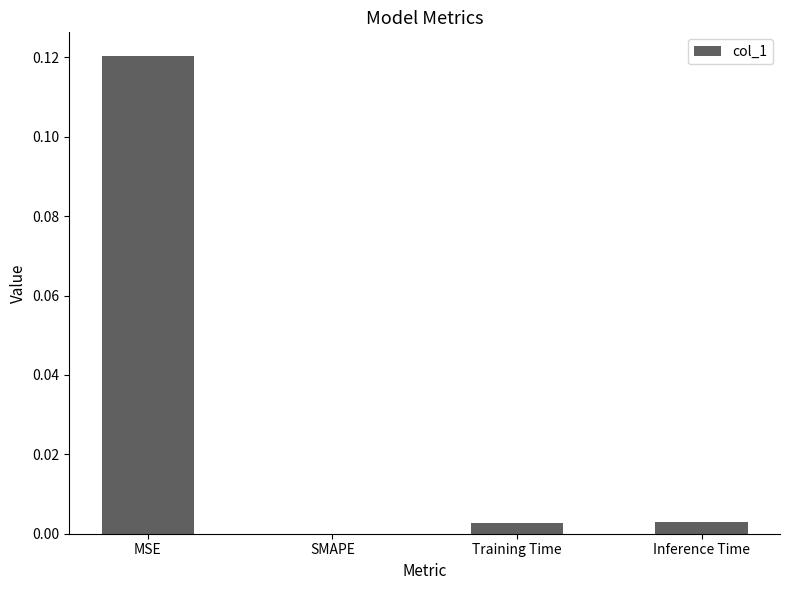

True or false: the data shows 0.2 at MSE.

False